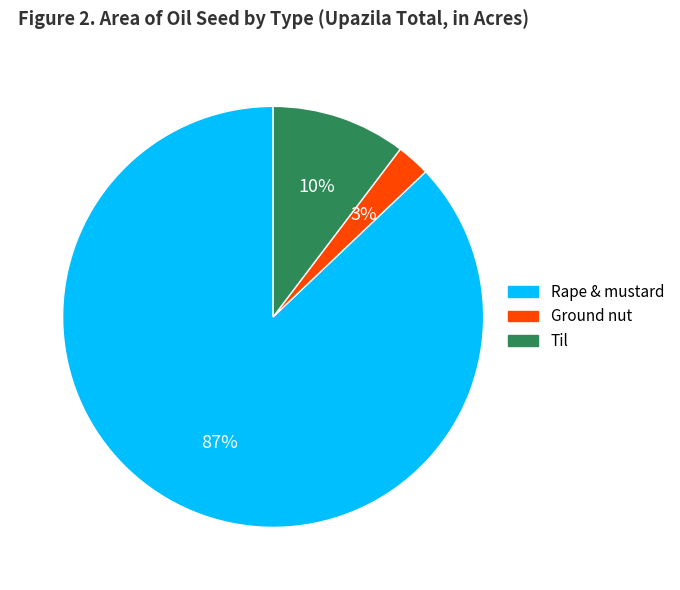

Which category has the smallest portion of the pie?

Ground nut